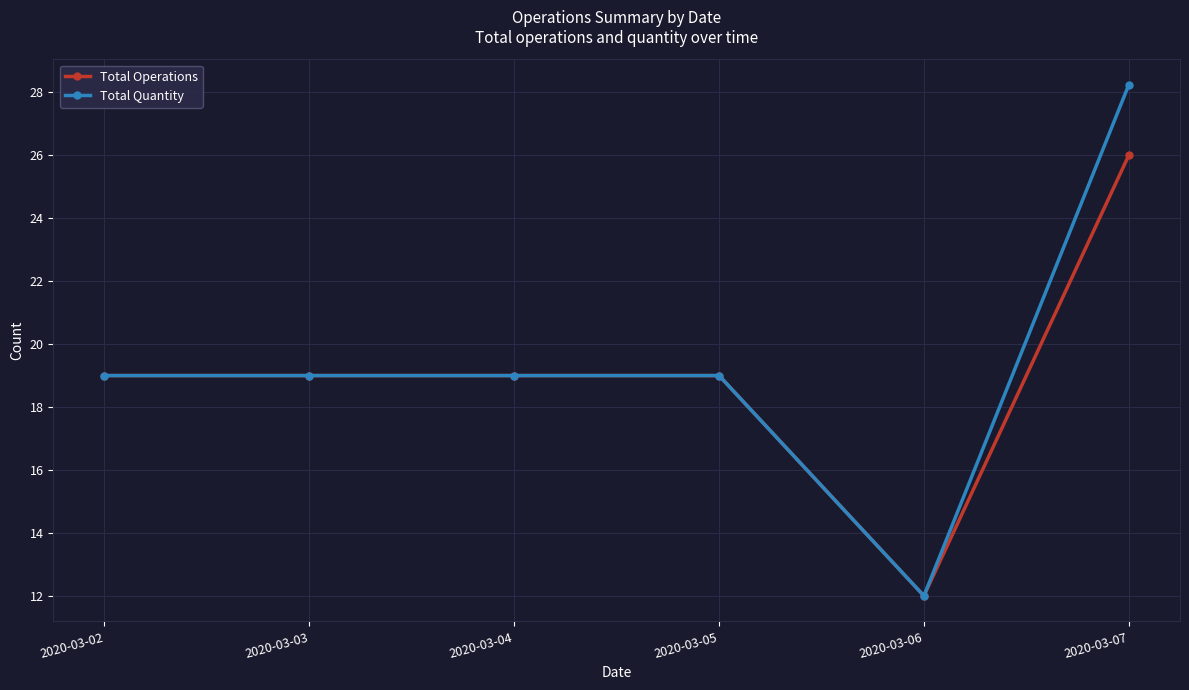

Which series changed the most between 2020-03-02 and 2020-03-07?

Total Quantity